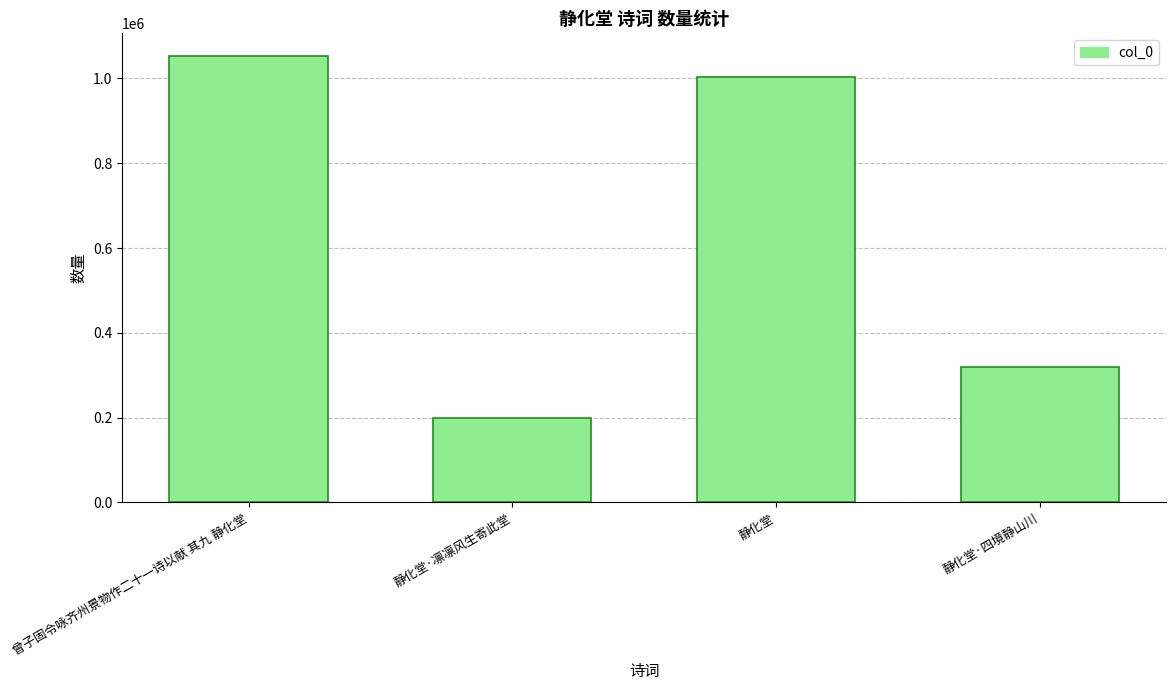

What is the label of the 3rd bar from the right?

静化堂·凛凛风生寄此堂